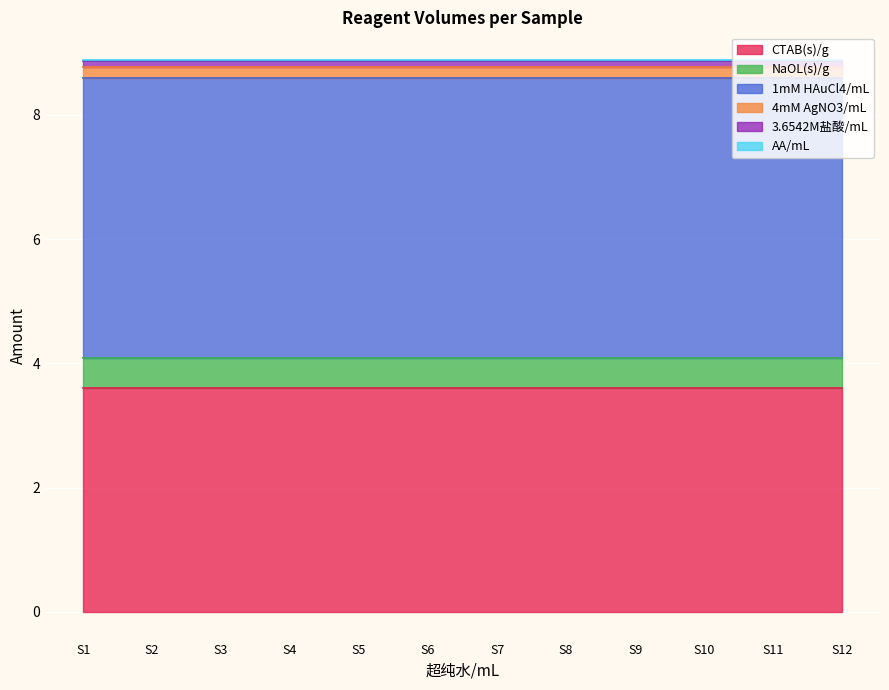

What is the lowest value of the CTAB(s)/g series?

3.6